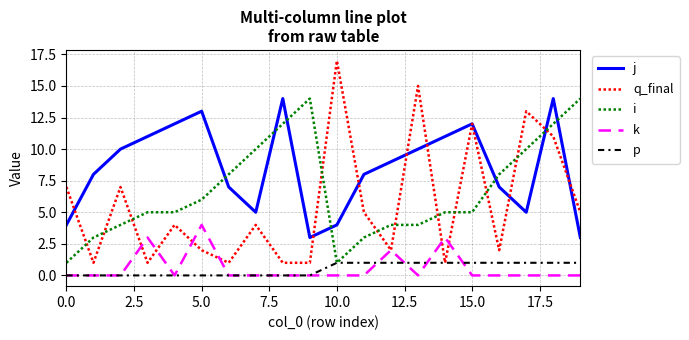

What is the lowest value of the q_final series?

1